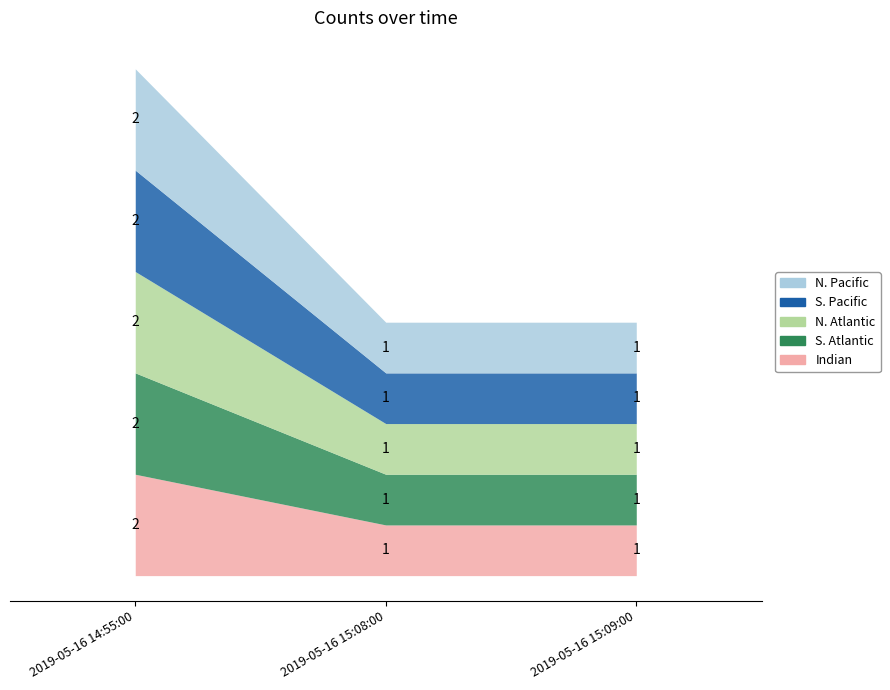

At which label does S. Atlantic reach its minimum?

2019-05-16 15:08:00